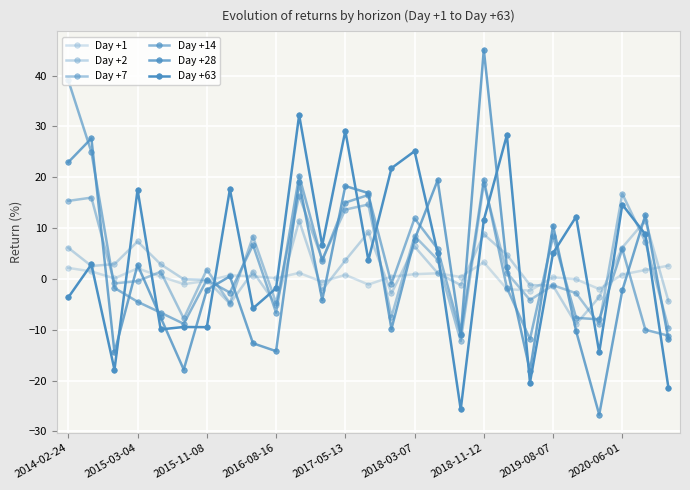

How many distinct data groups are displayed?

6